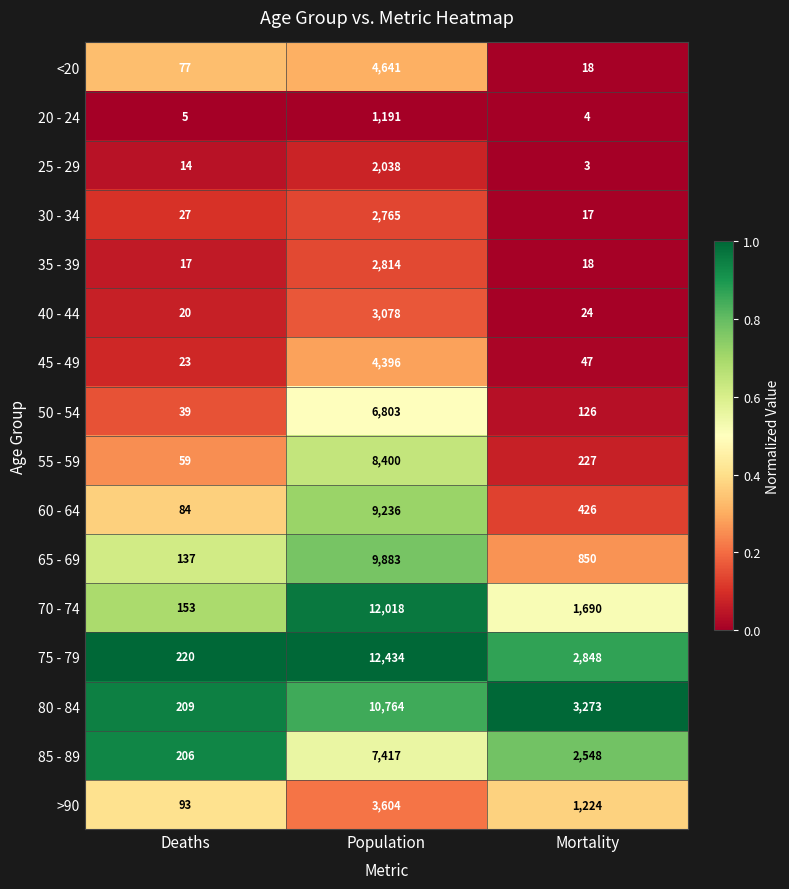

What is the total value across all series at Mortality?

13343